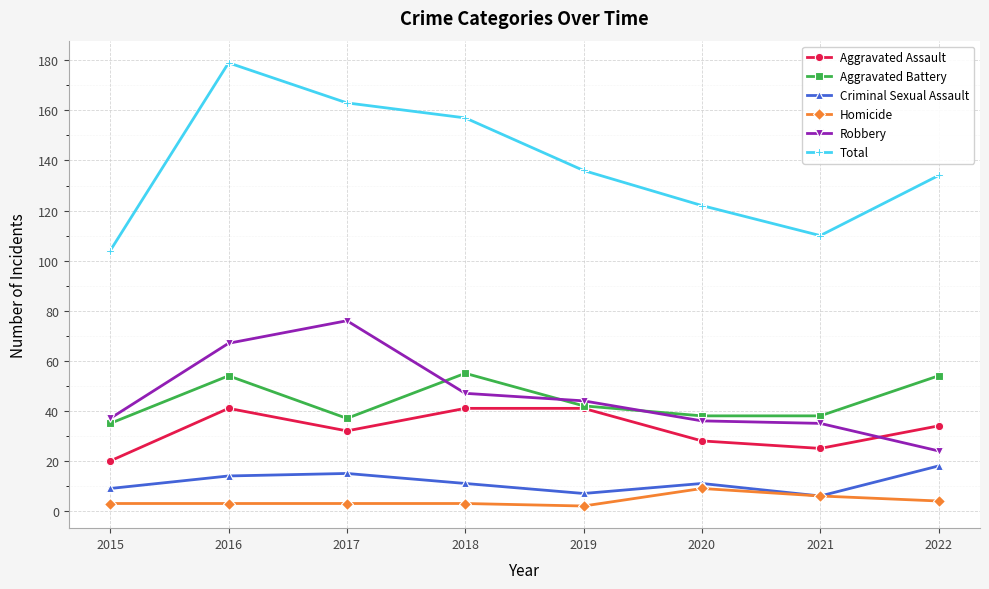

Rank the series at 2020 from highest to lowest value.

Total, Aggravated Battery, Robbery, Aggravated Assault, Criminal Sexual Assault, Homicide